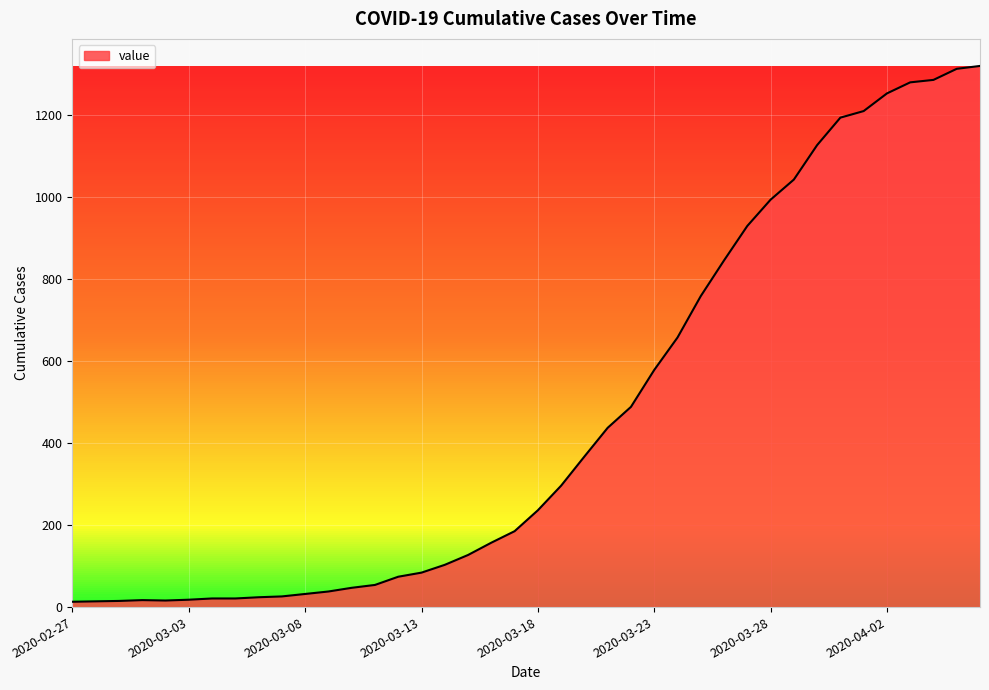

What is the difference between the maximum and minimum values?

1306